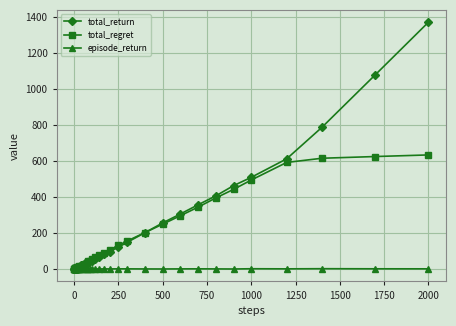

True or false: total_return has more than 0 interior local peaks.

True